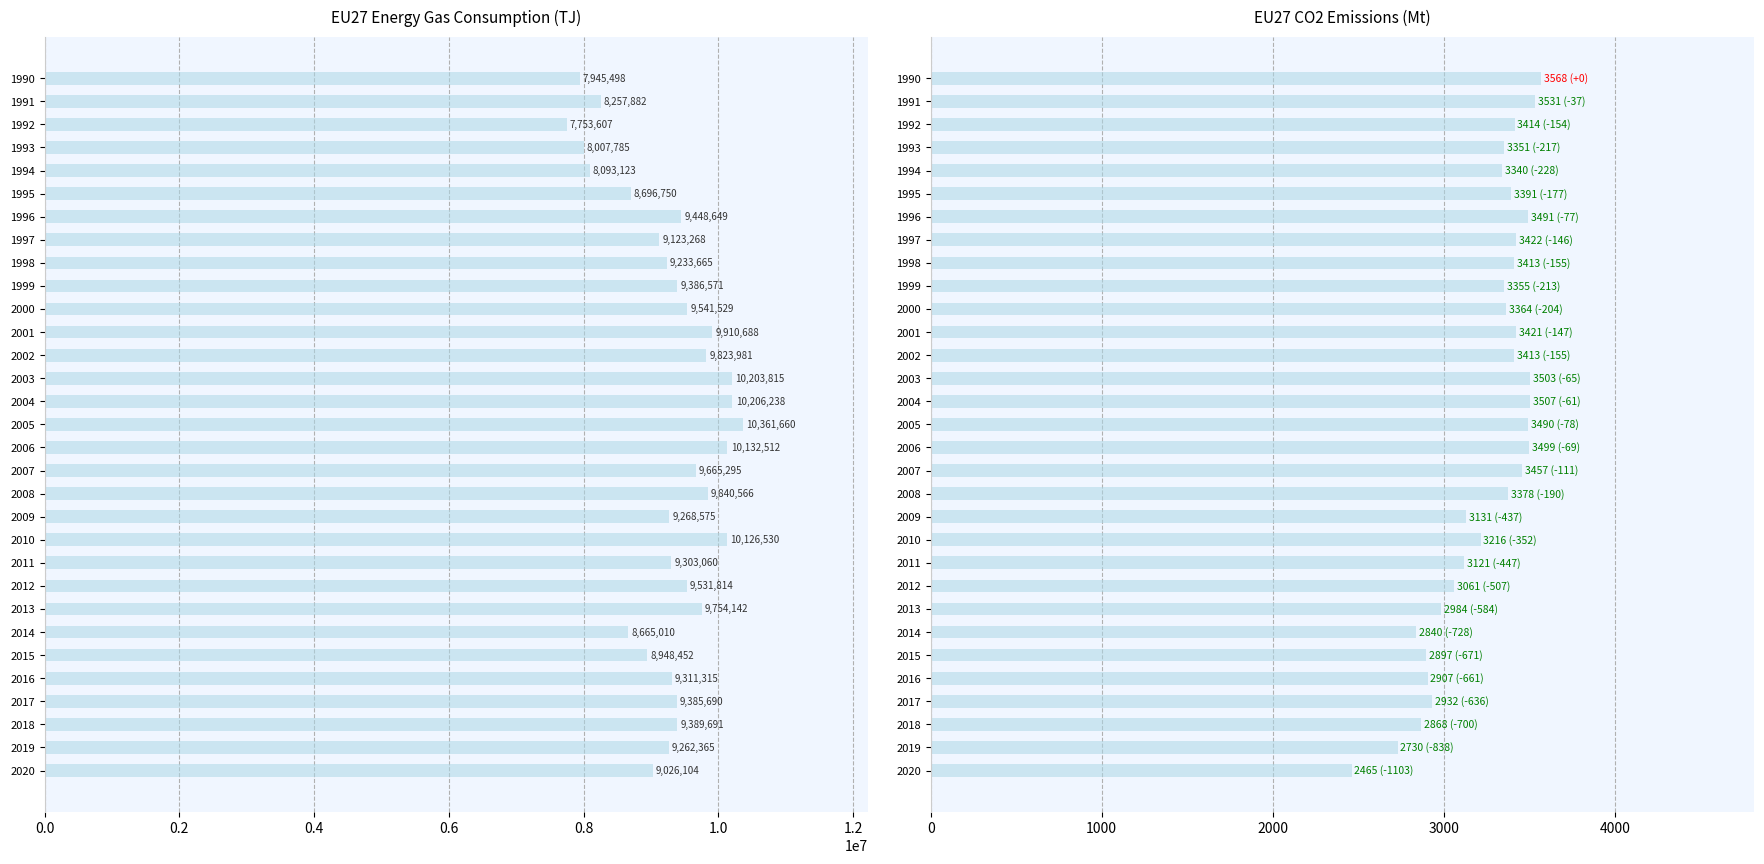

How many series are shown in this chart?

2